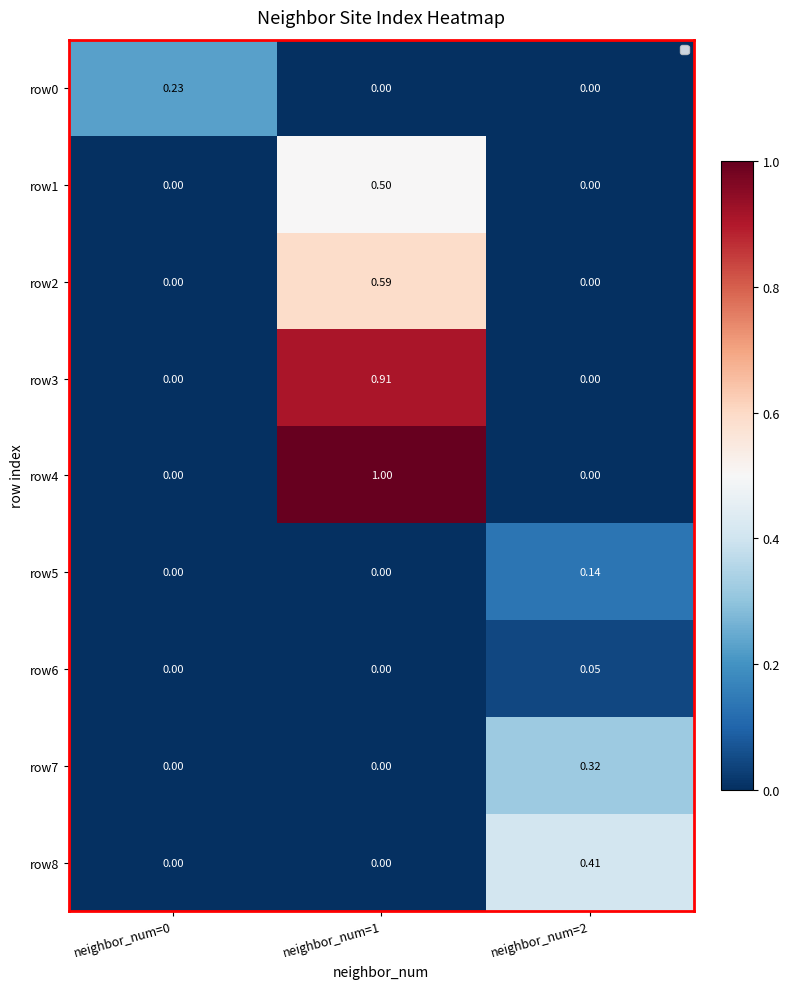

Reading left to right, what are all the values shown in this chart?

row0: neighbor_num=0=0.2	neighbor_num=1=0.0	neighbor_num=2=0.0
row1: neighbor_num=0=0.0	neighbor_num=1=0.5	neighbor_num=2=0.0
row2: neighbor_num=0=0.0	neighbor_num=1=0.6	neighbor_num=2=0.0
row3: neighbor_num=0=0.0	neighbor_num=1=0.9	neighbor_num=2=0.0
row4: neighbor_num=0=0.0	neighbor_num=1=1.0	neighbor_num=2=0.0
row5: neighbor_num=0=0.0	neighbor_num=1=0.0	neighbor_num=2=0.1
row6: neighbor_num=0=0.0	neighbor_num=1=0.0	neighbor_num=2=0.1
row7: neighbor_num=0=0.0	neighbor_num=1=0.0	neighbor_num=2=0.3
row8: neighbor_num=0=0.0	neighbor_num=1=0.0	neighbor_num=2=0.4